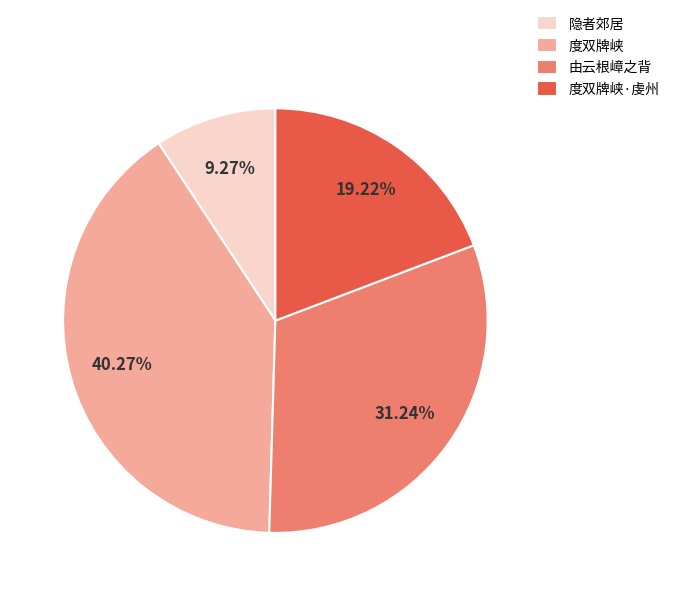

Which slice is the smallest?

隐者郊居